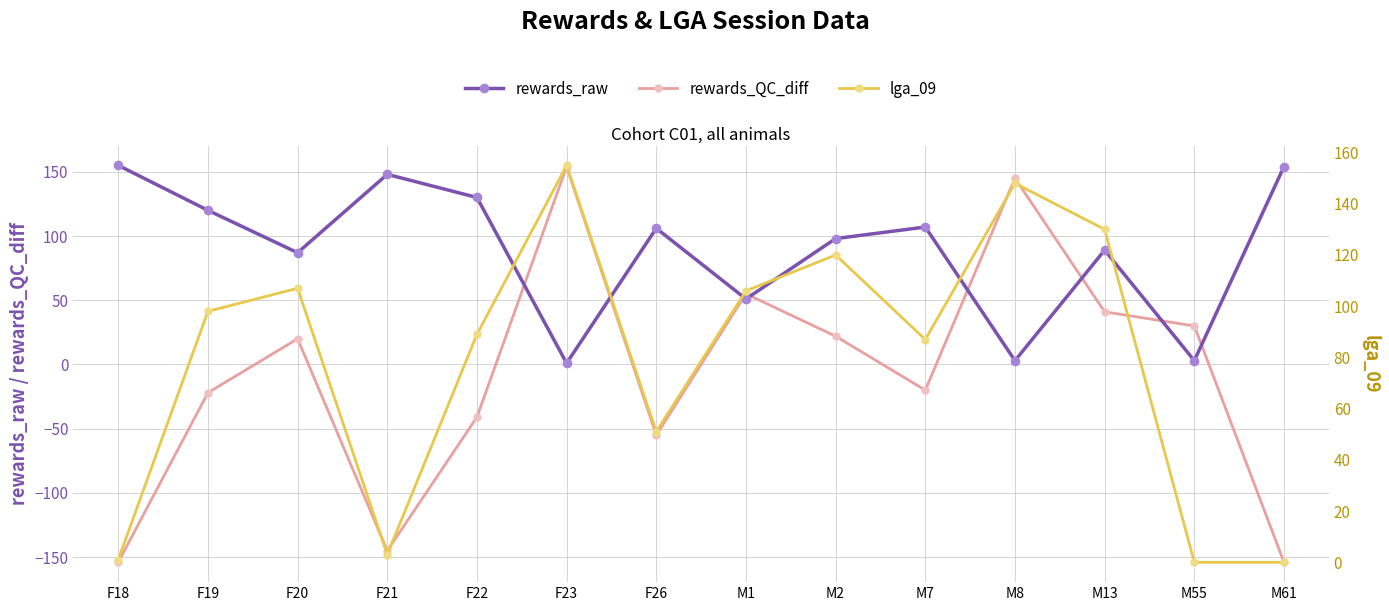

What is the label of the 2nd point from the right?

M55